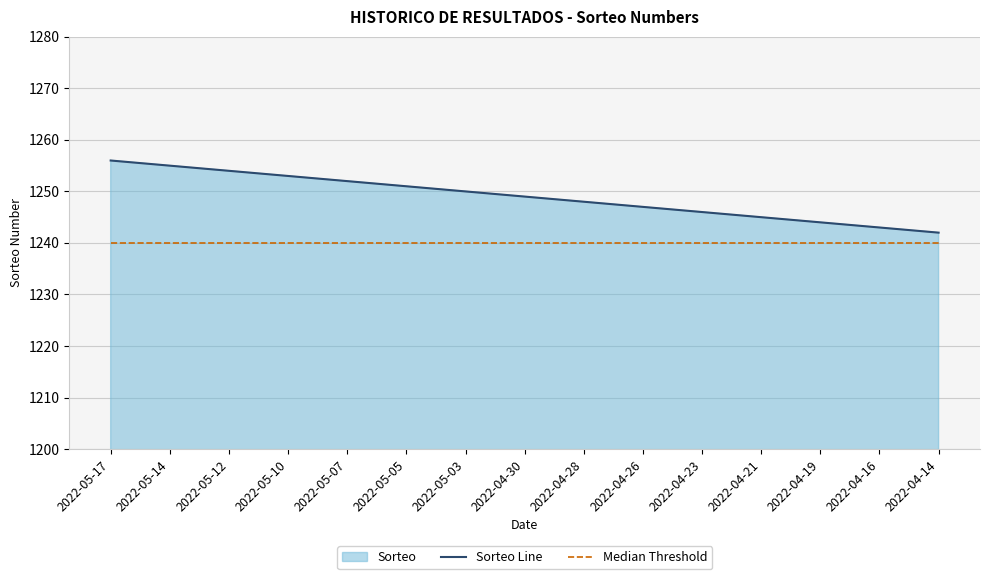

Which series has the largest range (max minus min)?

Sorteo Line